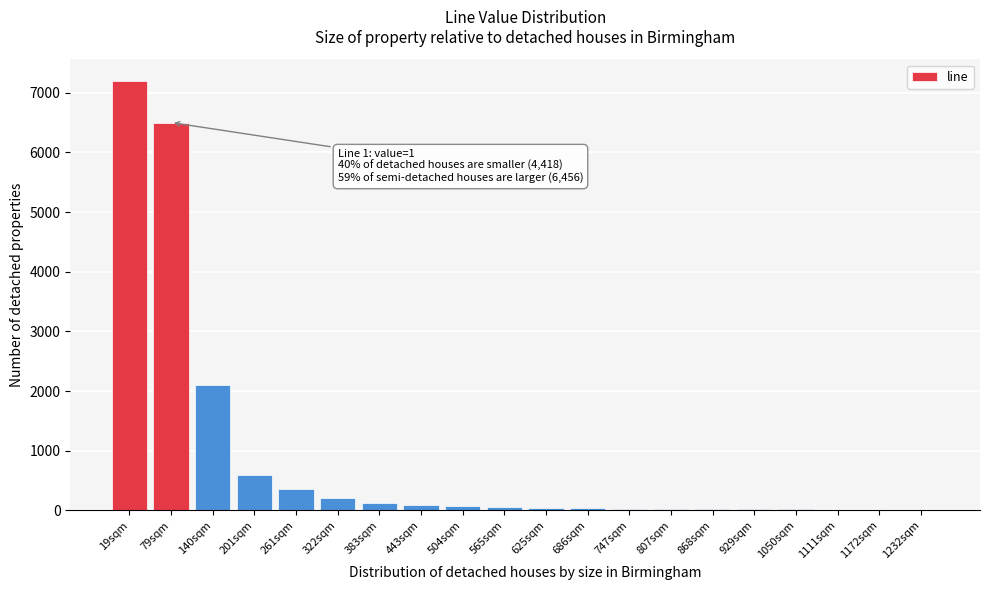

True or false: the data shows 15 at 1050sqm.

True